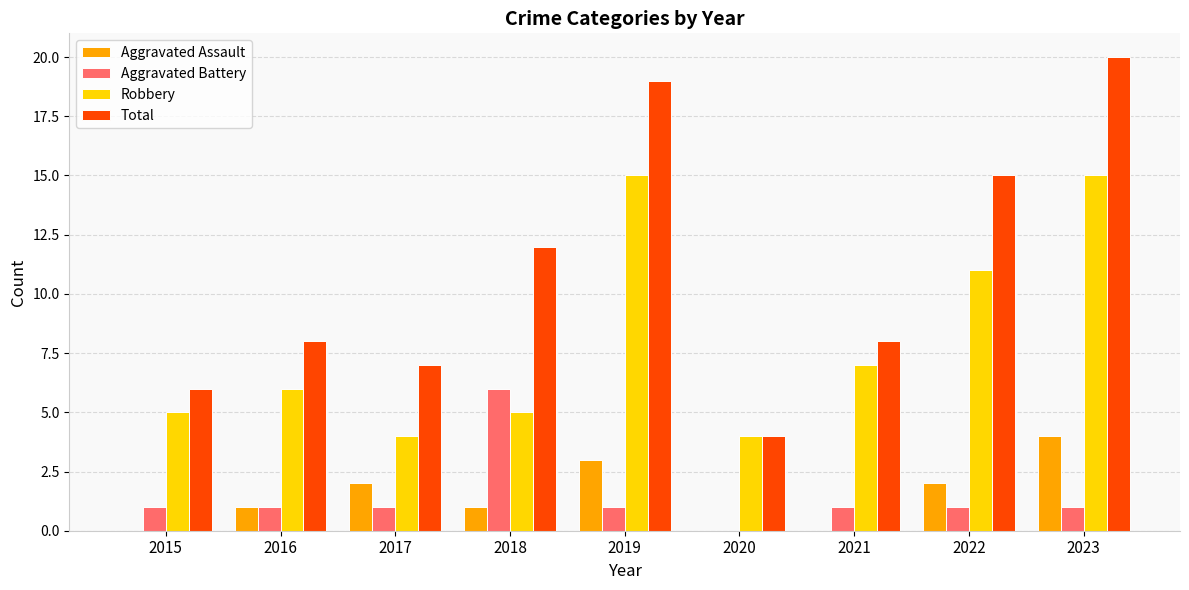

Which series changed the most between 2020 and 2023?

Total